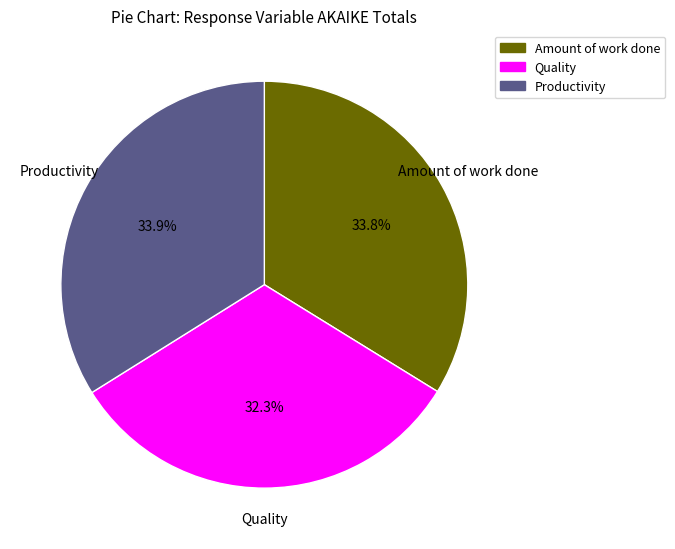

Is the sum of Productivity and Quality greater than half?

Yes